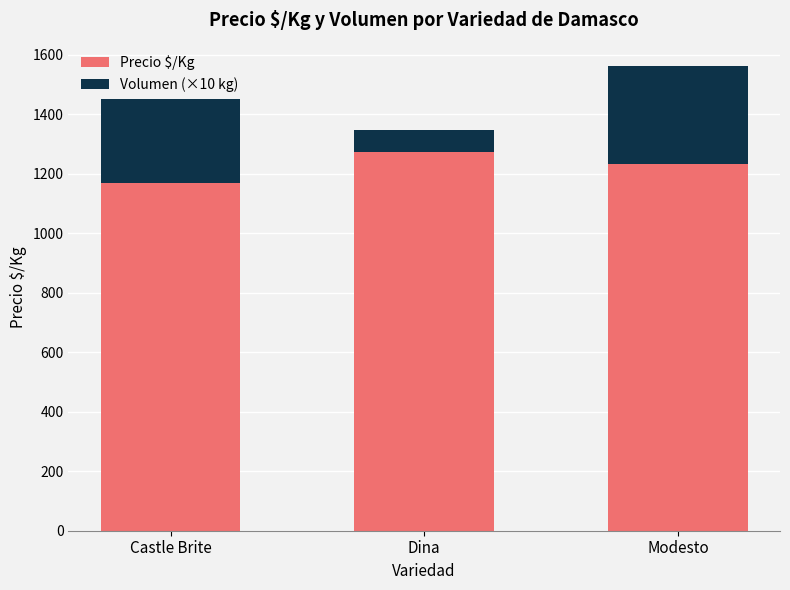

What are all the series names shown in the legend?

Precio $/Kg, Volumen (×10 kg)